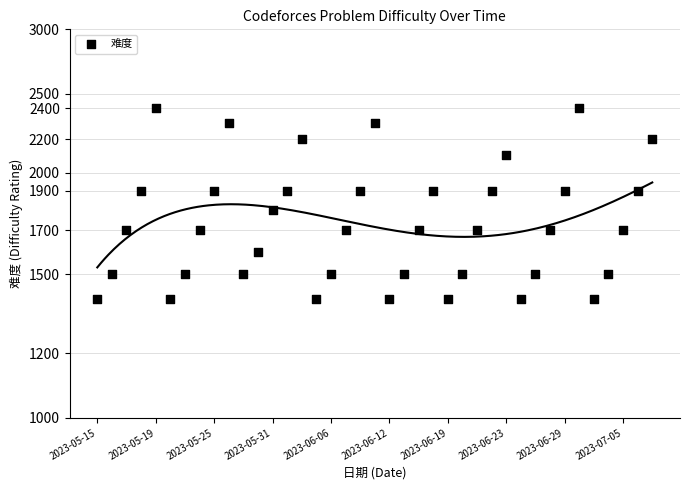

What is the change in value from 10 to 11?

+100